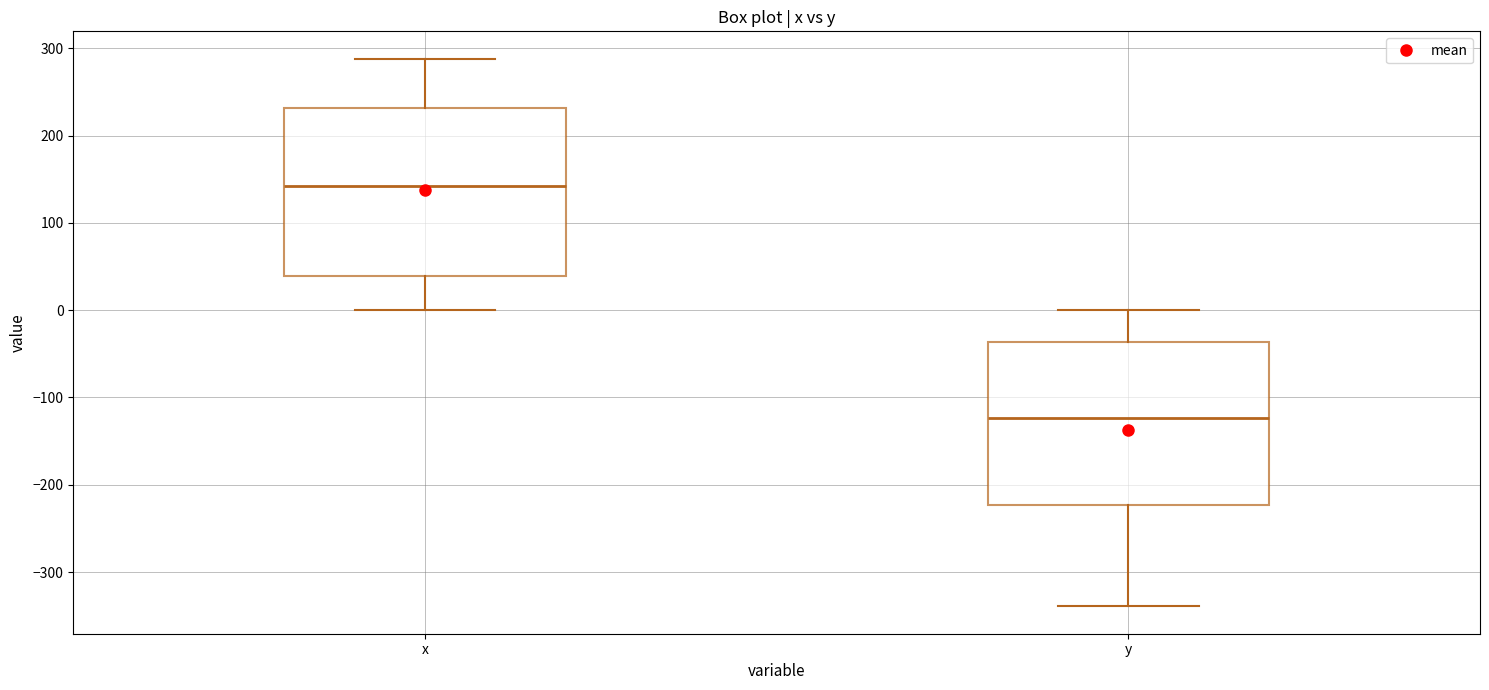

Reading left to right, read every box against the y-axis: the position of its median line, the range the box covers, and the ends of its whiskers. The values are not printed on the chart, so give them approximately, as read against the axis.

x: median 140, box 40 to 230, whiskers 0 to 290
y: median -120, box -220 to -40, whiskers -340 to 0